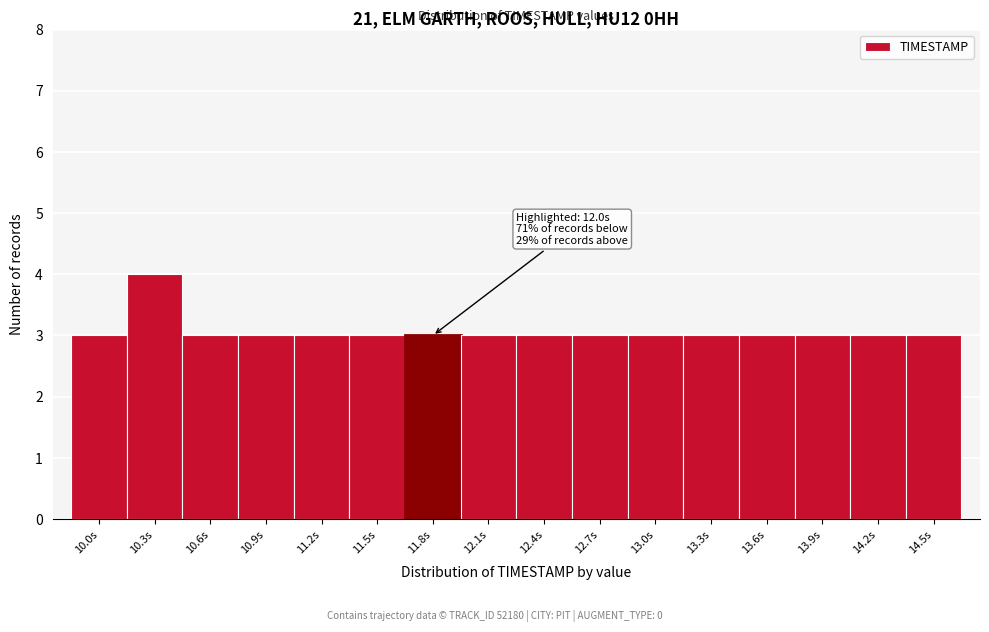

Reading left to right, what are all the values shown in this chart?

10.0s=3	10.3s=4	10.6s=3	10.9s=3	11.2s=3	11.5s=3	11.8s=3	12.1s=3	12.4s=3	12.7s=3	13.0s=3	13.3s=3	13.6s=3	13.9s=3	14.2s=3	14.5s=3